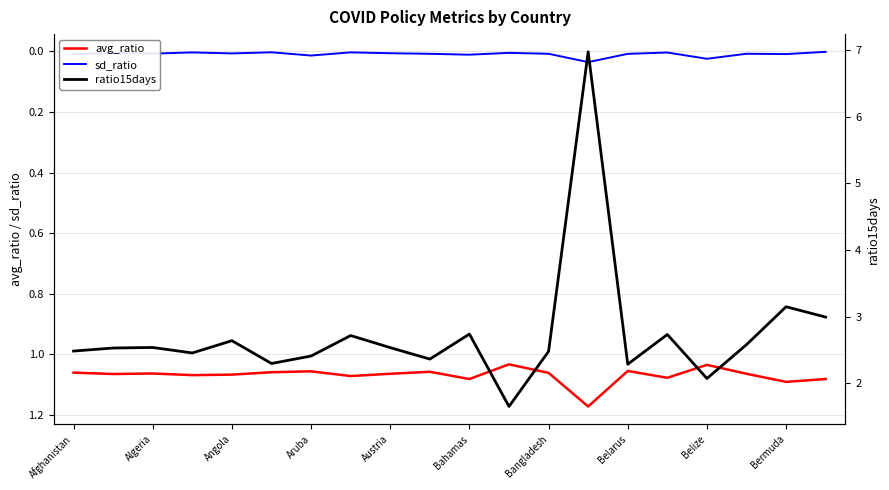

The sd_ratio series shows 0.0 at Bermuda. True or false?

True